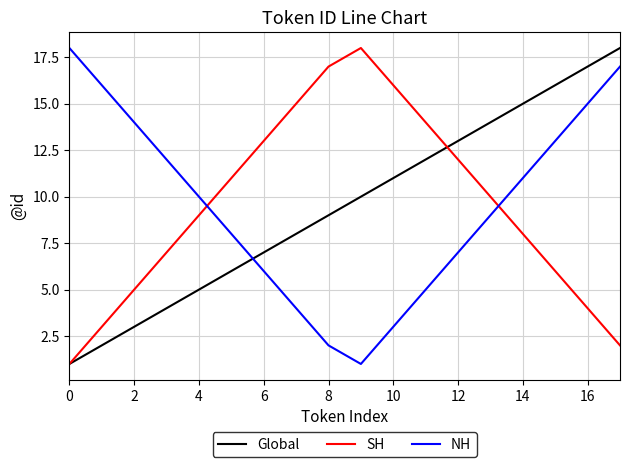

Which series ends up on top after the final intersection of Global and NH?

Global